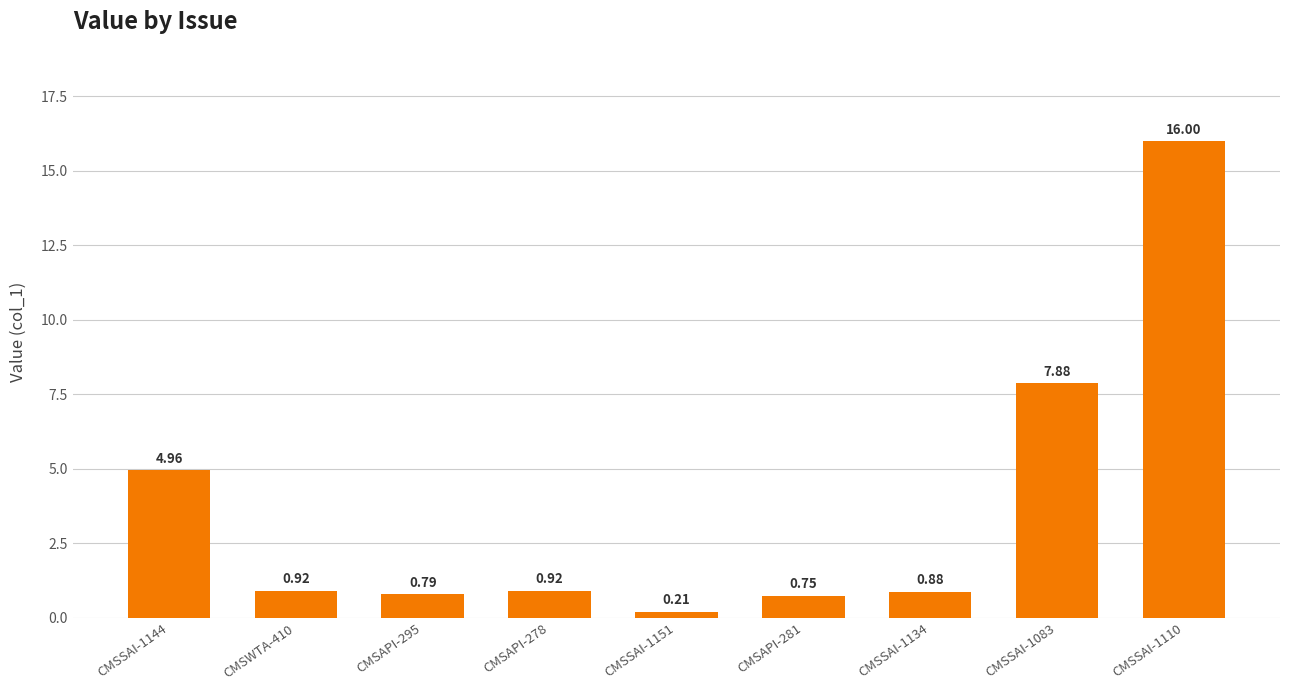

How many series are shown in this chart?

1